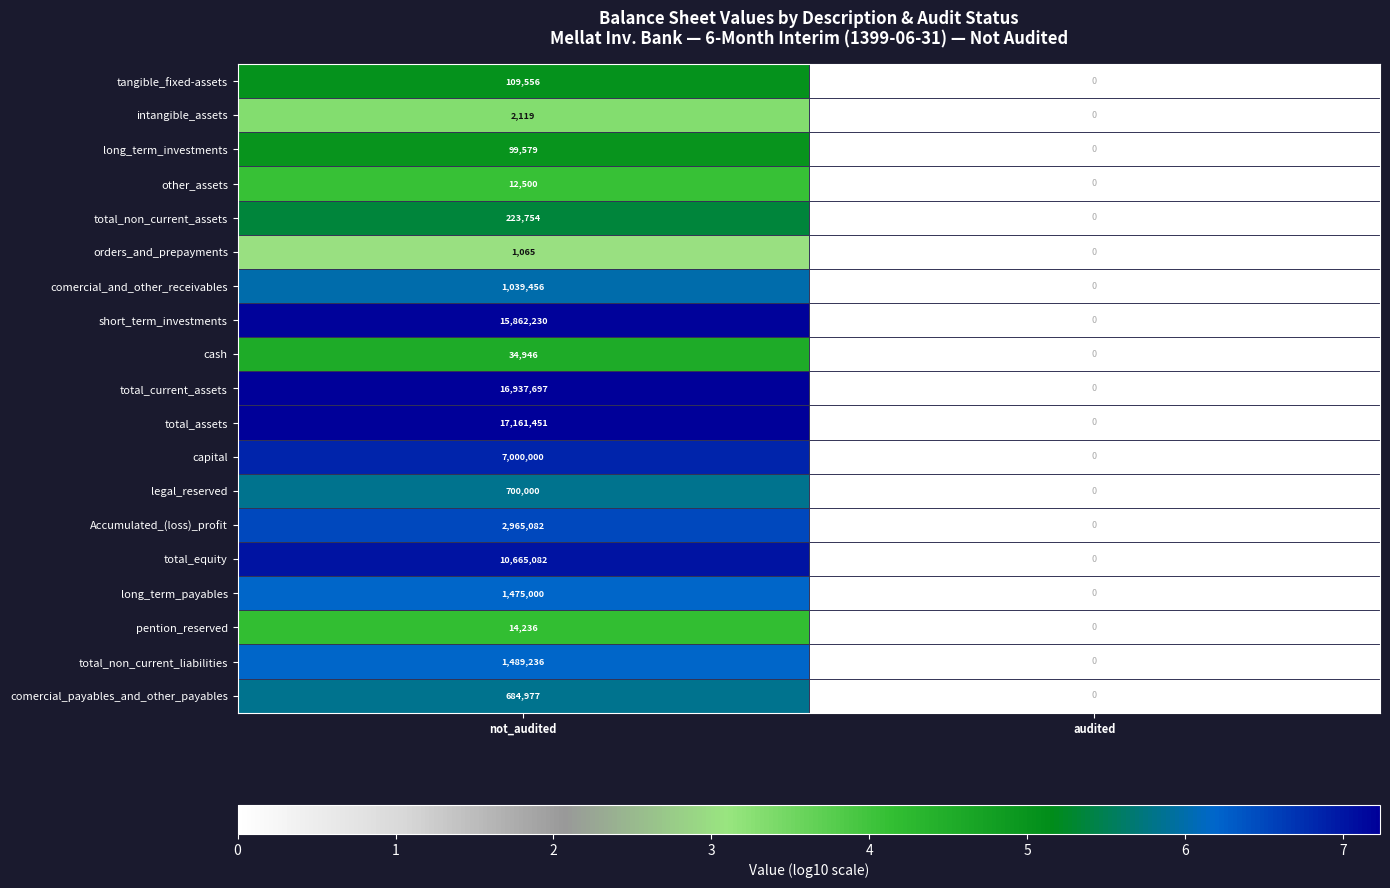

Is it true that pention_reserved equals 4733 at audited?

False